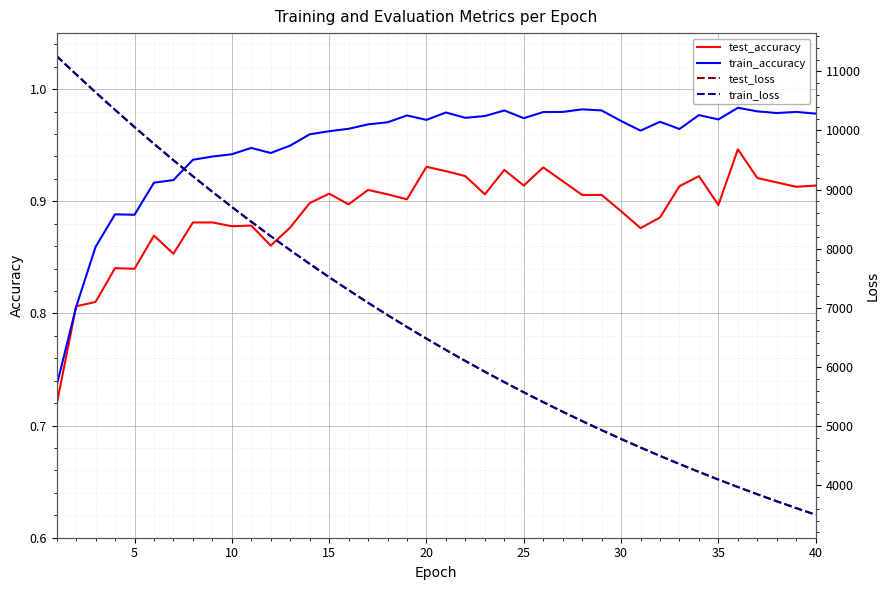

Does the chart display data point markers on the line(s)?

No